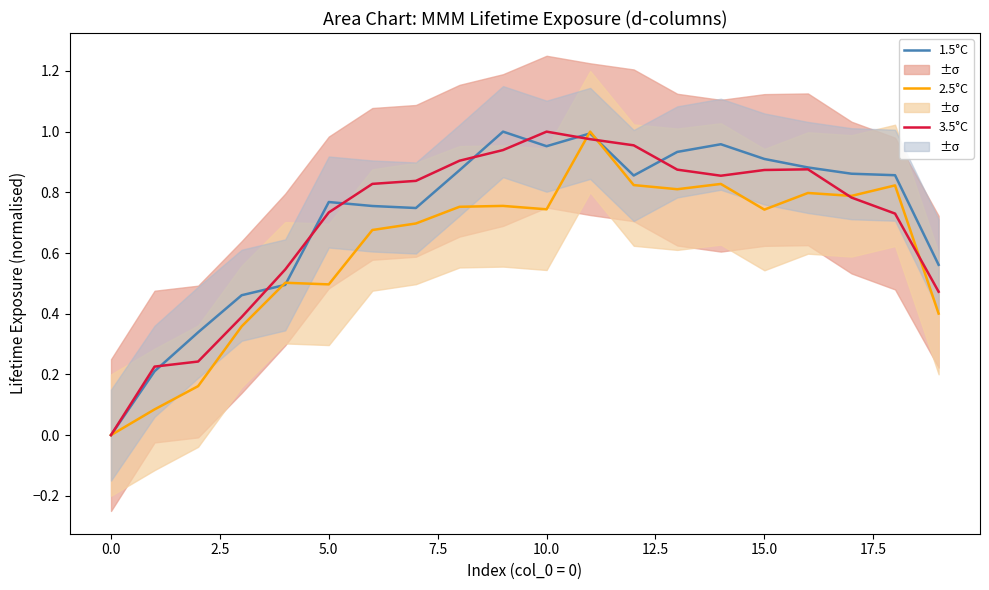

Reading left to right, list all the values displayed in this chart.

1.5°C: 0.0	0.2	0.3	0.5	0.5	0.8	0.8	0.7	0.9	1.0	1.0	1.0	0.9	0.9	1.0	0.9	0.9	0.9	0.9	0.6
2.5°C: 0.0	0.1	0.2	0.4	0.5	0.5	0.7	0.7	0.8	0.8	0.7	1.0	0.8	0.8	0.8	0.7	0.8	0.8	0.8	0.4
3.5°C: 0.0	0.2	0.2	0.4	0.5	0.7	0.8	0.8	0.9	0.9	1.0	1.0	1.0	0.9	0.9	0.9	0.9	0.8	0.7	0.5